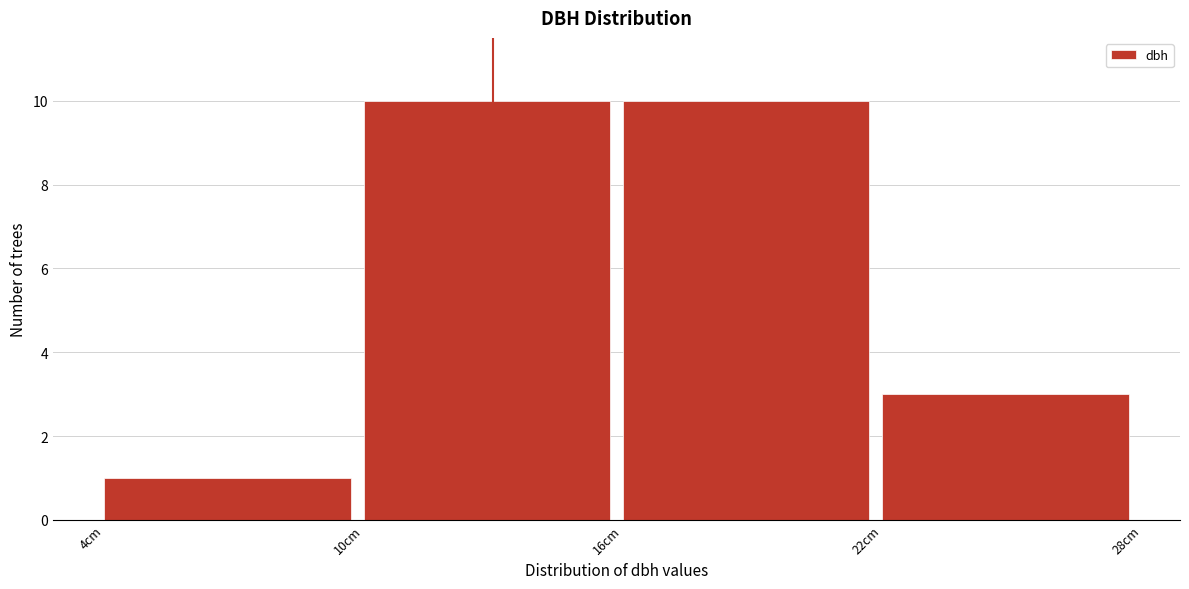

How tall is the bar that spans 10 to 16 on the x-axis? The values are not printed on the chart, so give them approximately, as read against the axis.

10